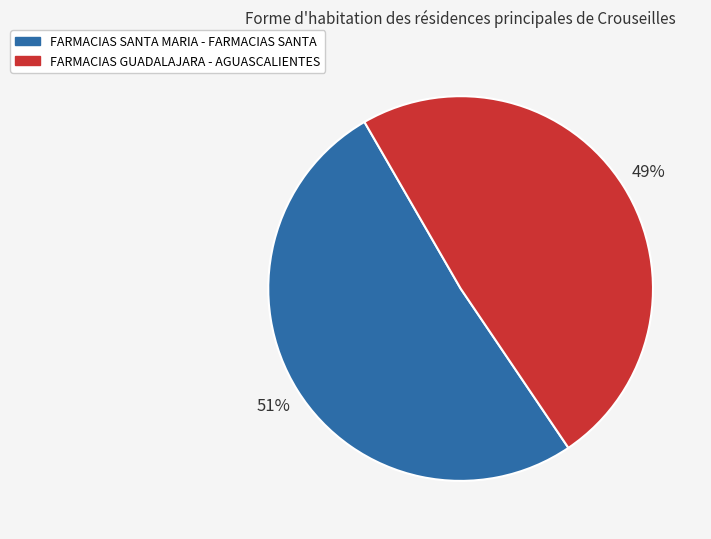

Do FARMACIAS GUADALAJARA - AGUASCALIENTES and FARMACIAS SANTA MARIA - FARMACIAS SANTA together represent more than half of the pie?

Yes